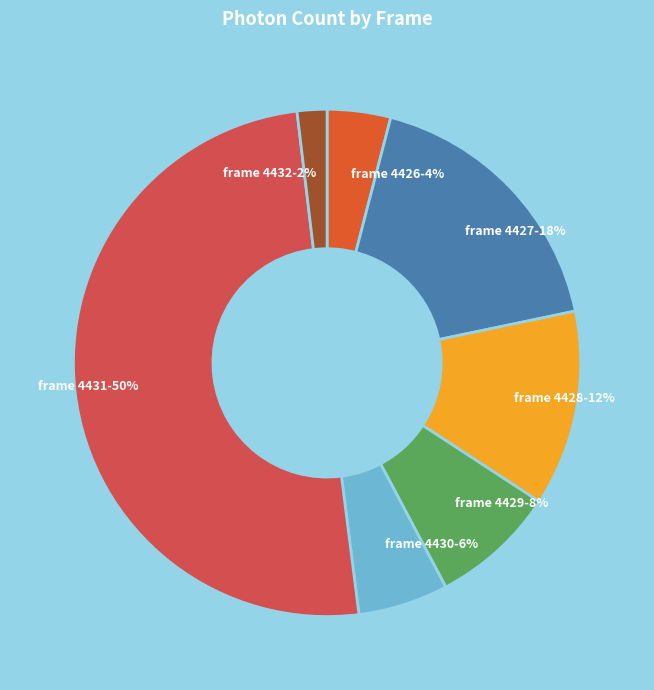

Which category has the smallest portion of the pie?

4432